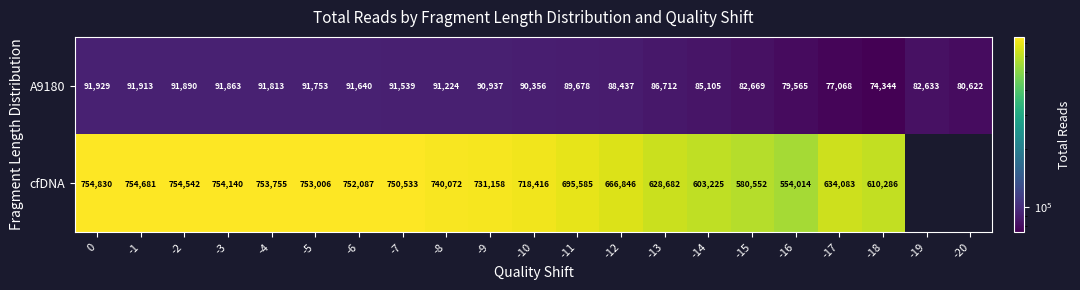

At which label is A9180 closest to 83136?

-15